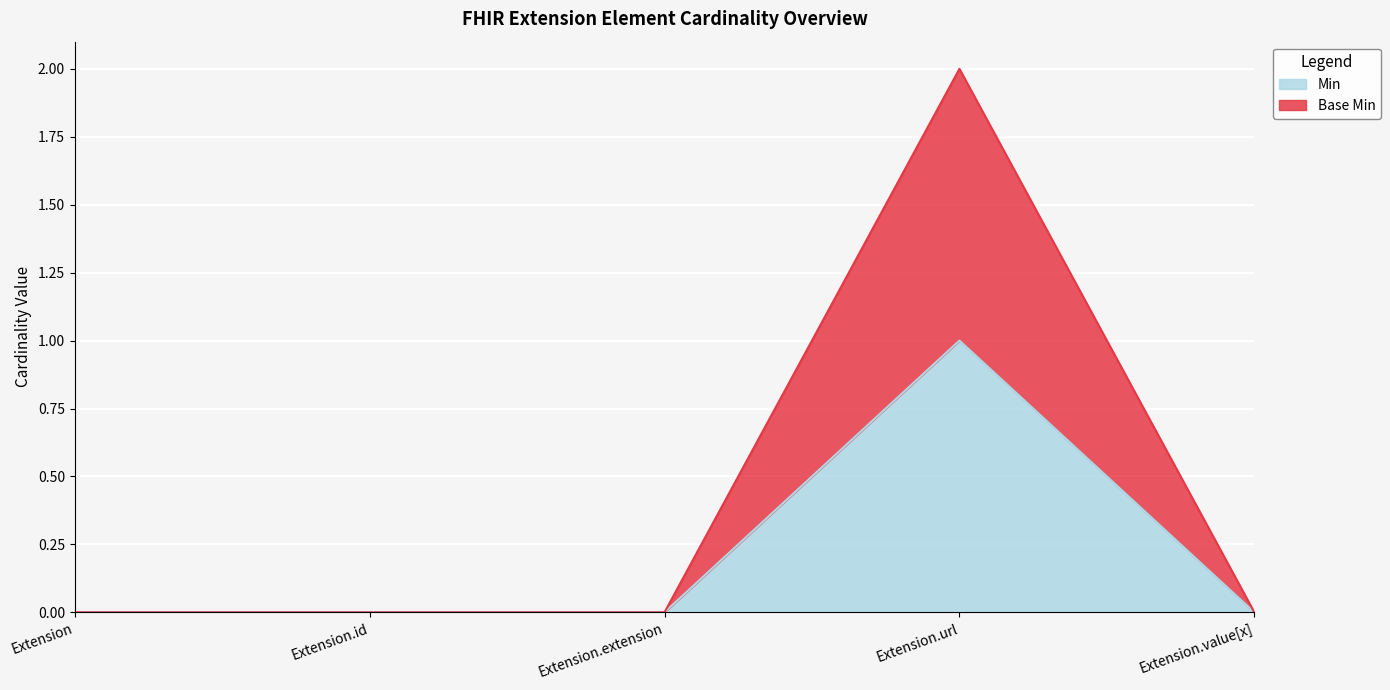

Between Extension.url and Extension.value[x], which series saw the biggest shift?

Base Min